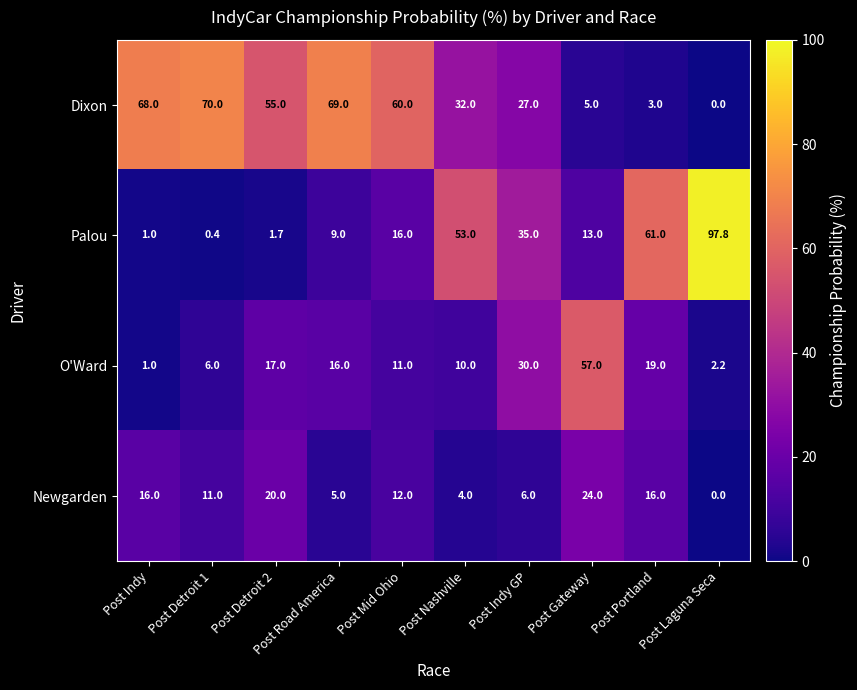

The value of Dixon at Post Detroit 1 is 31.5. True or false?

False